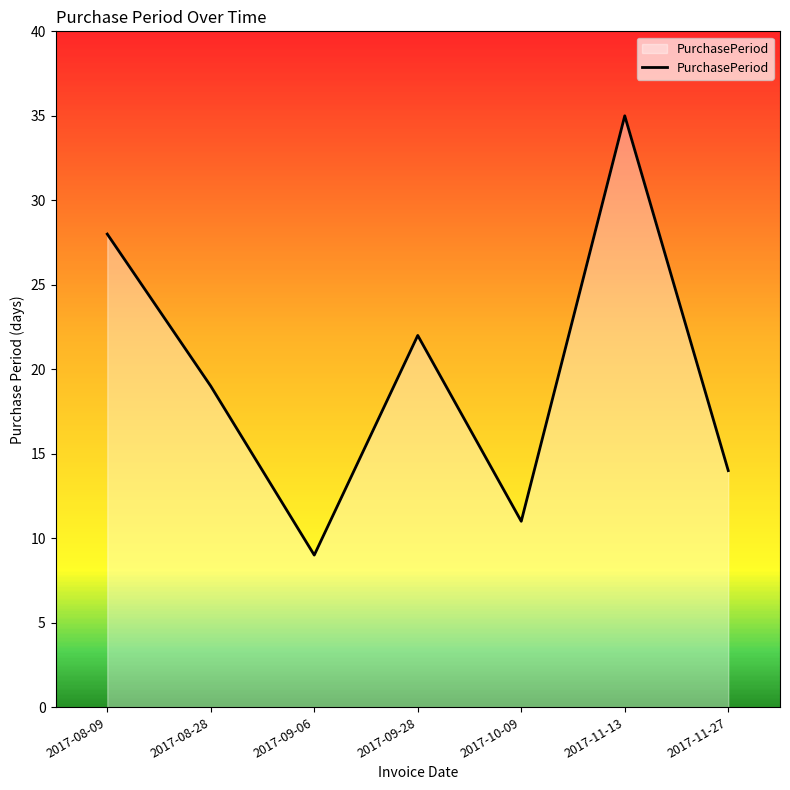

How many values are below 19?

3